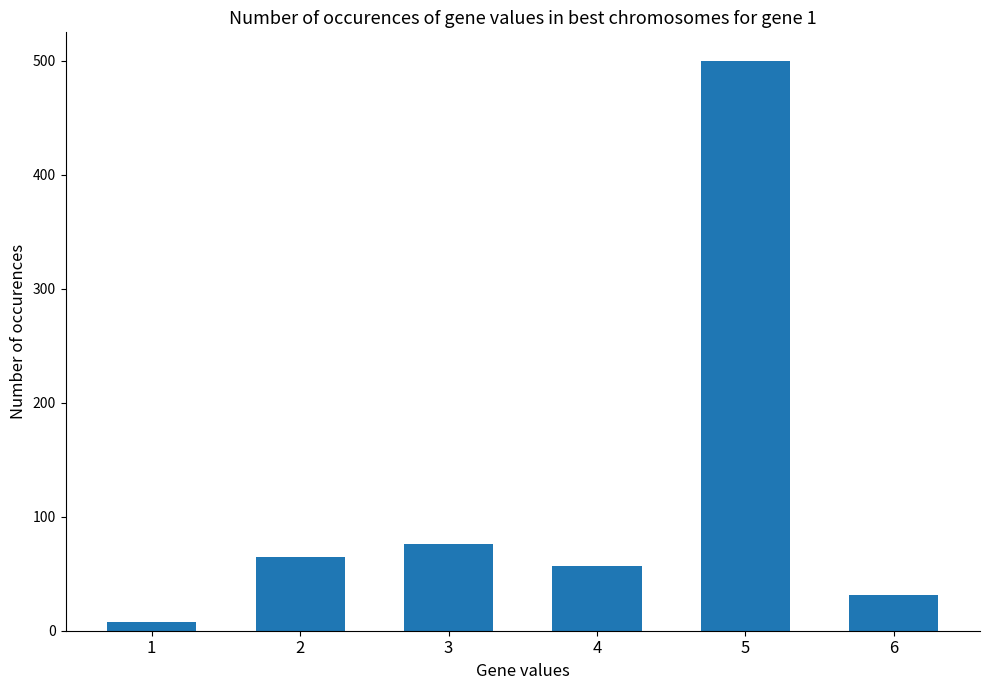

What is the difference between the second highest and minimum values?

68.9